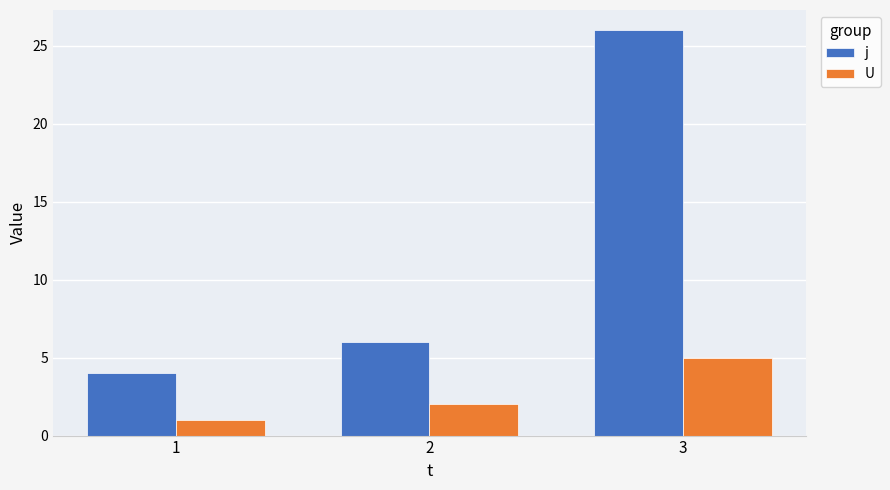

What is the value of the j bar at the 2nd from the left?

6